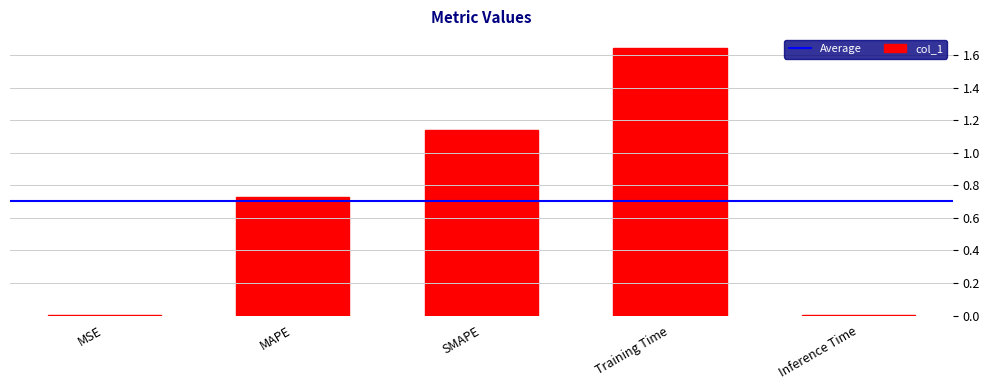

The value at SMAPE is 1.7. True or false?

False